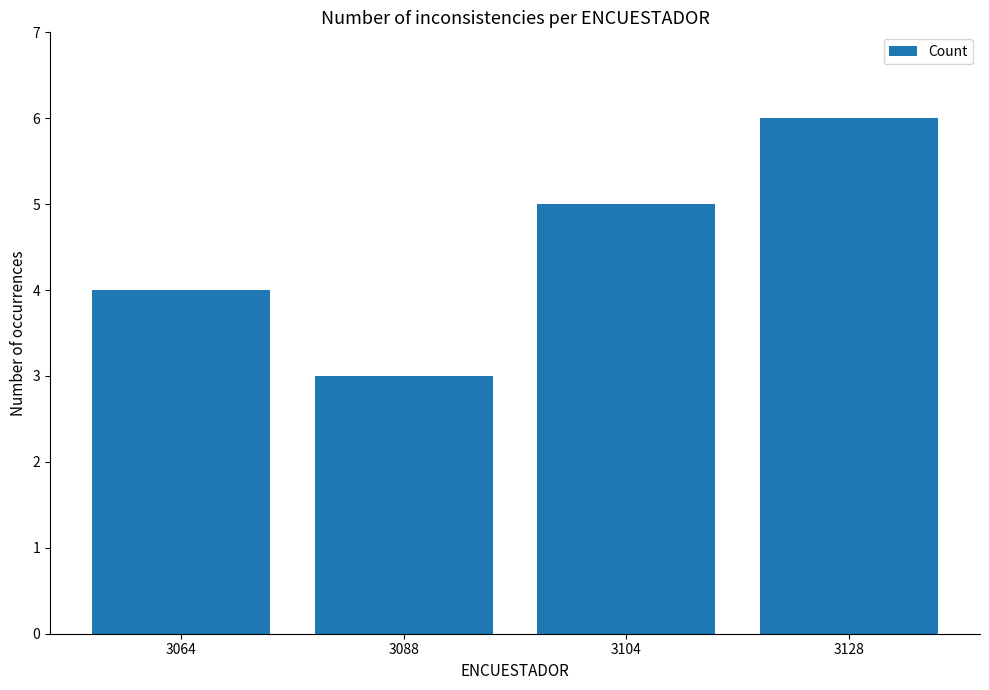

Between 3128 and 3064, which is larger?

3128